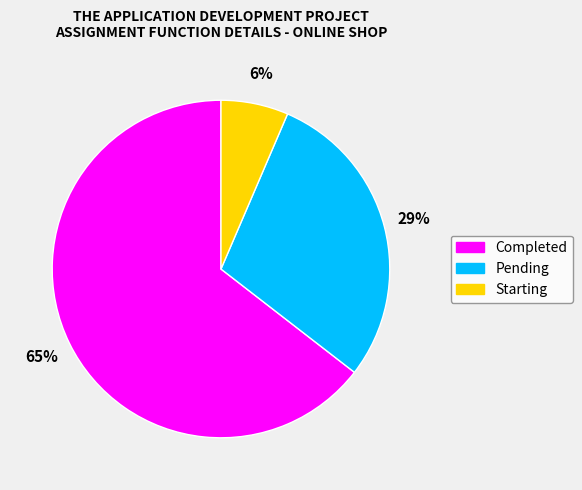

Between Completed and Pending, which is larger?

Completed